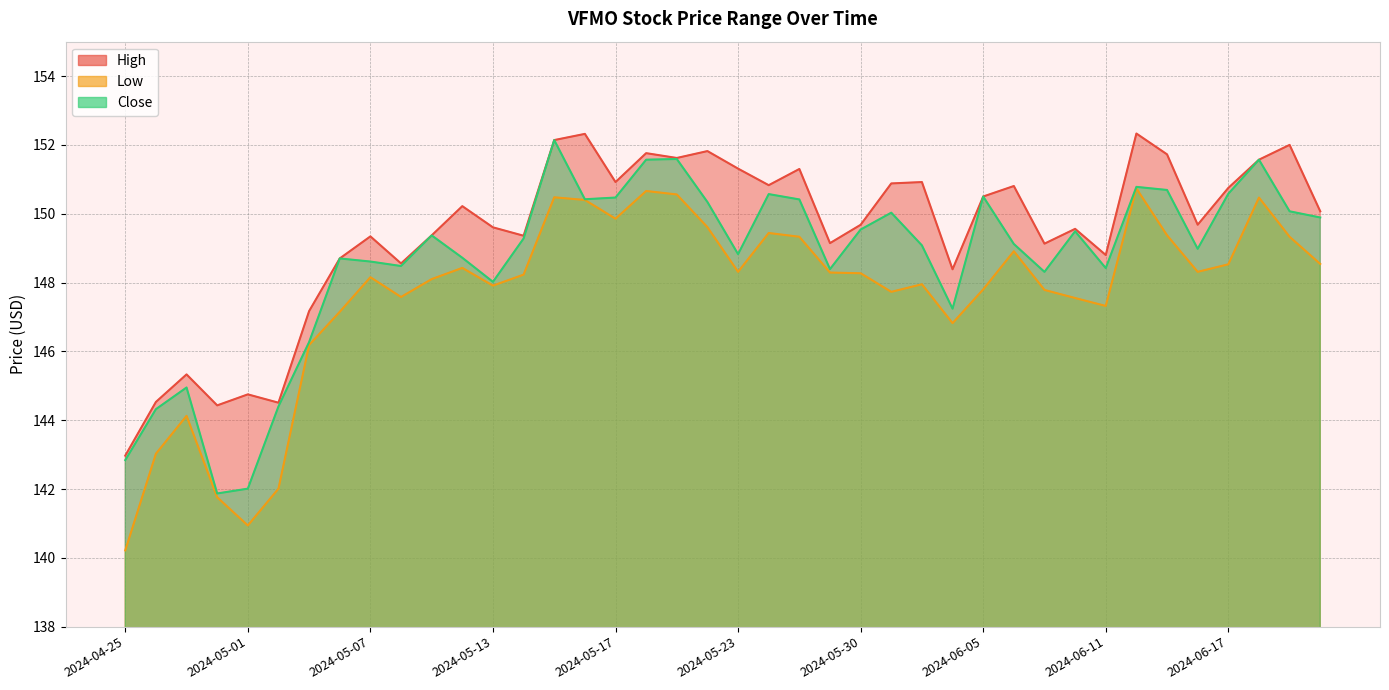

True or false: Low and High intersect in this chart.

False